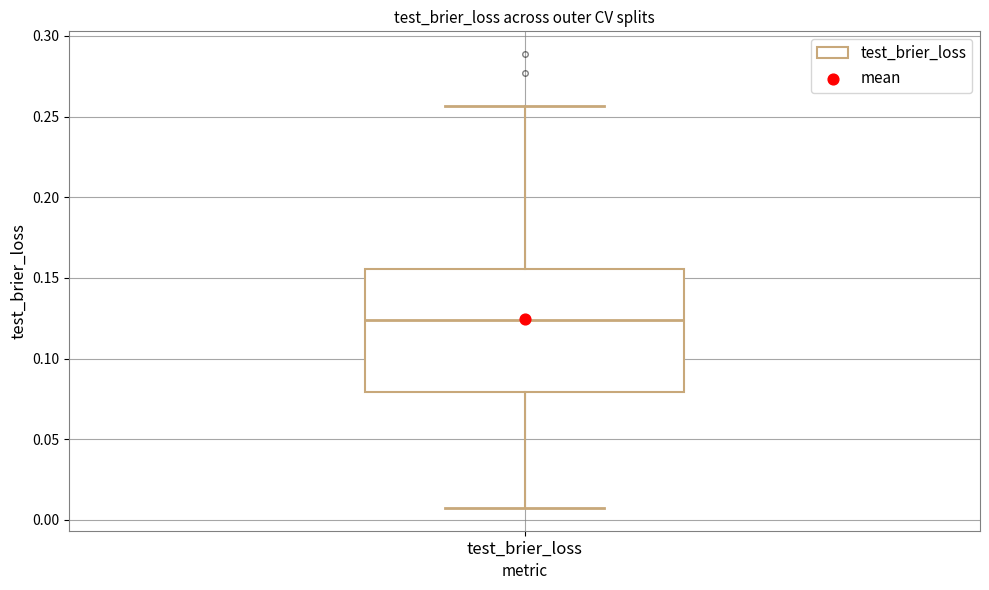

Where is the lower edge of the box for test_brier_loss on the y-axis? The values are not printed on the chart, so give them approximately, as read against the axis.

0.080